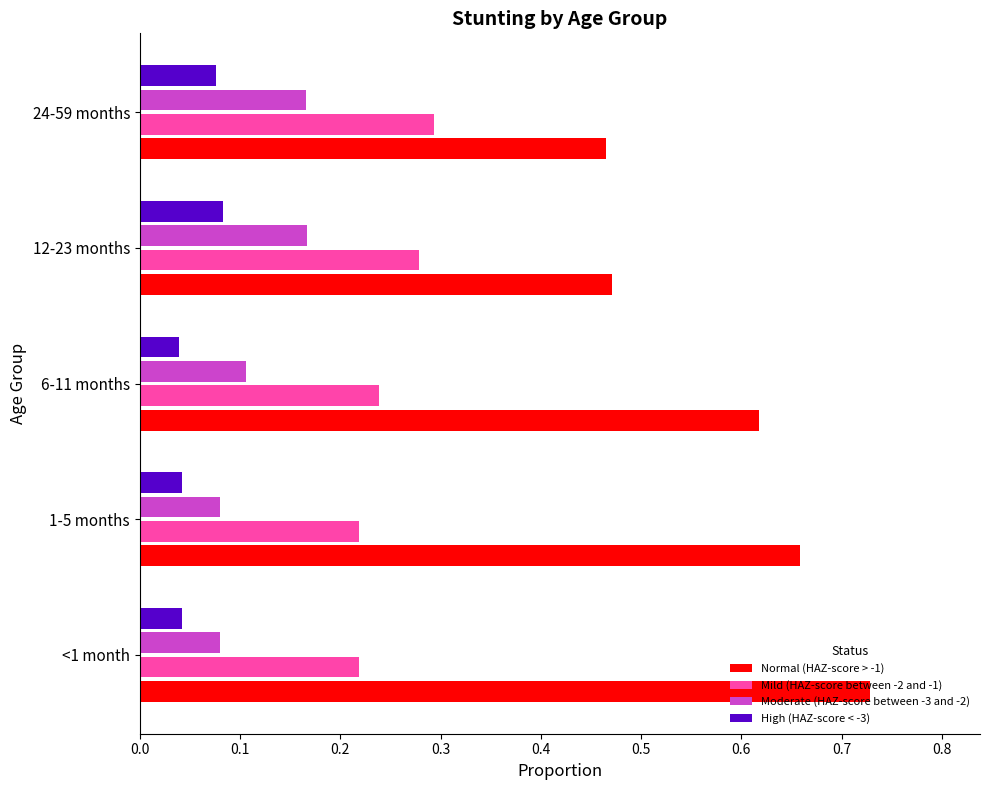

True or false: High (HAZ-score < -3) has a value of 0.1 at 24-59 months.

True